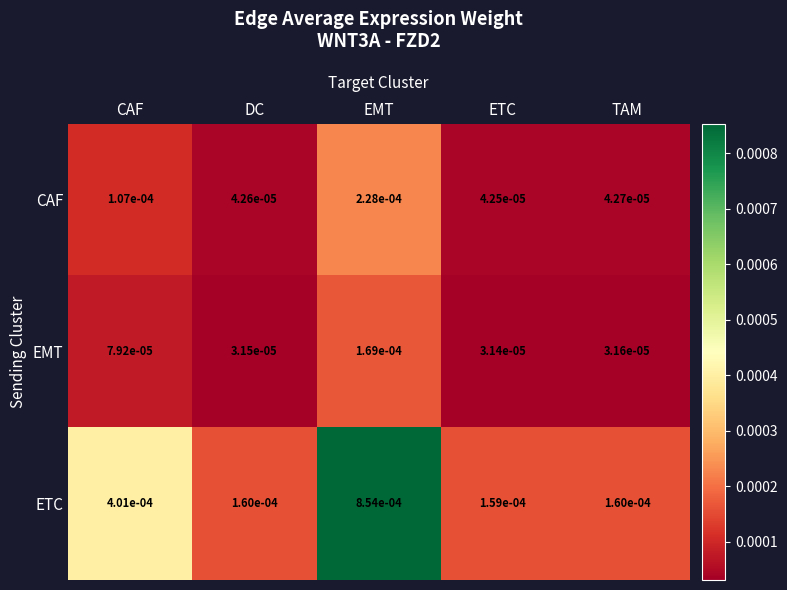

Count the number of categories in the chart.

5